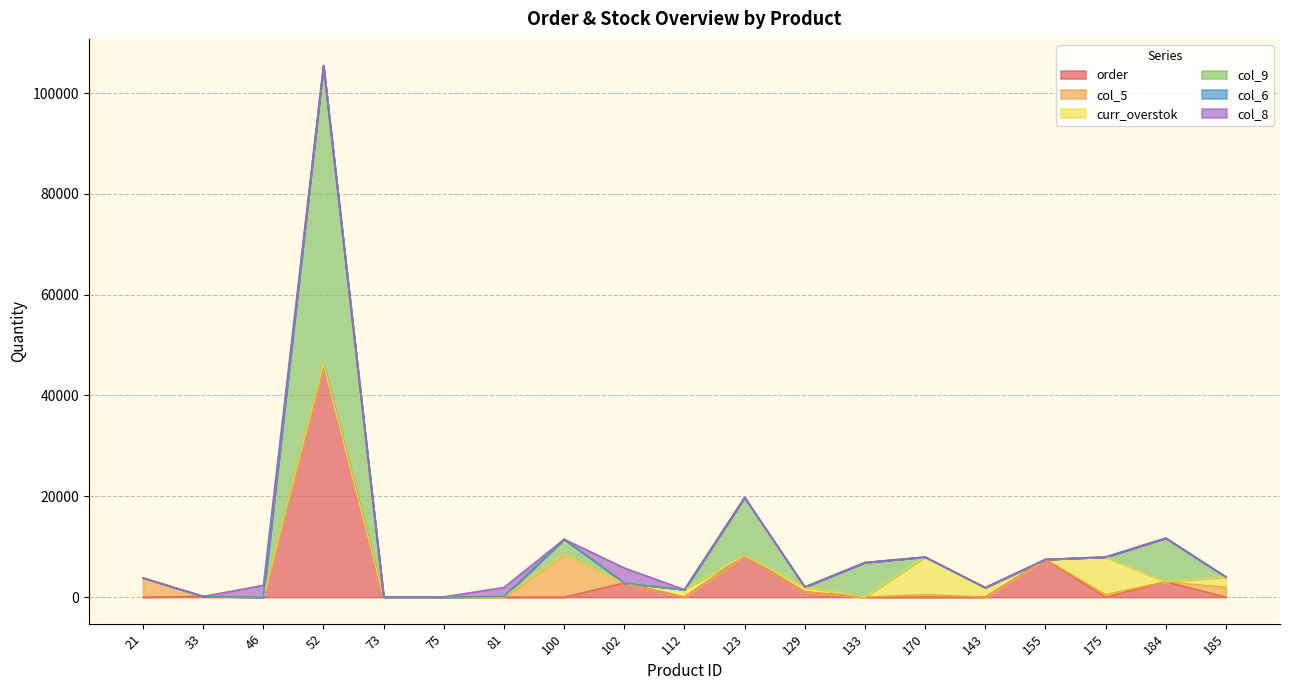

What is the difference between the maximum and second lowest values in the col_6 series?

27.4